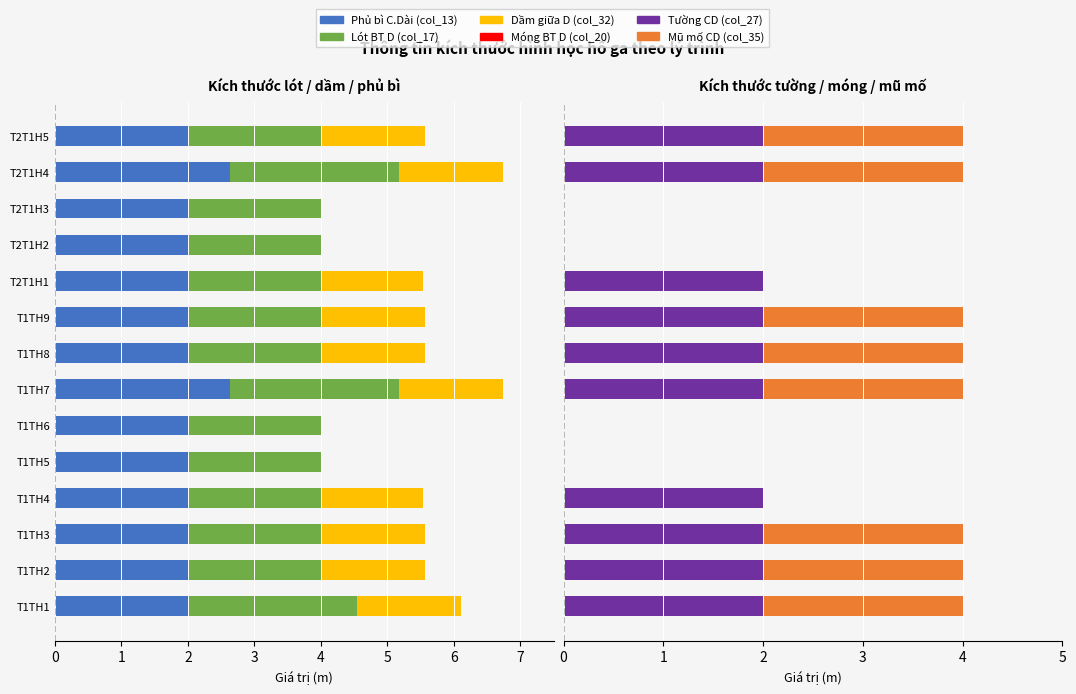

What is the difference between the maximum and second lowest values in the Dầm giữa D (col_32) series?

1.6